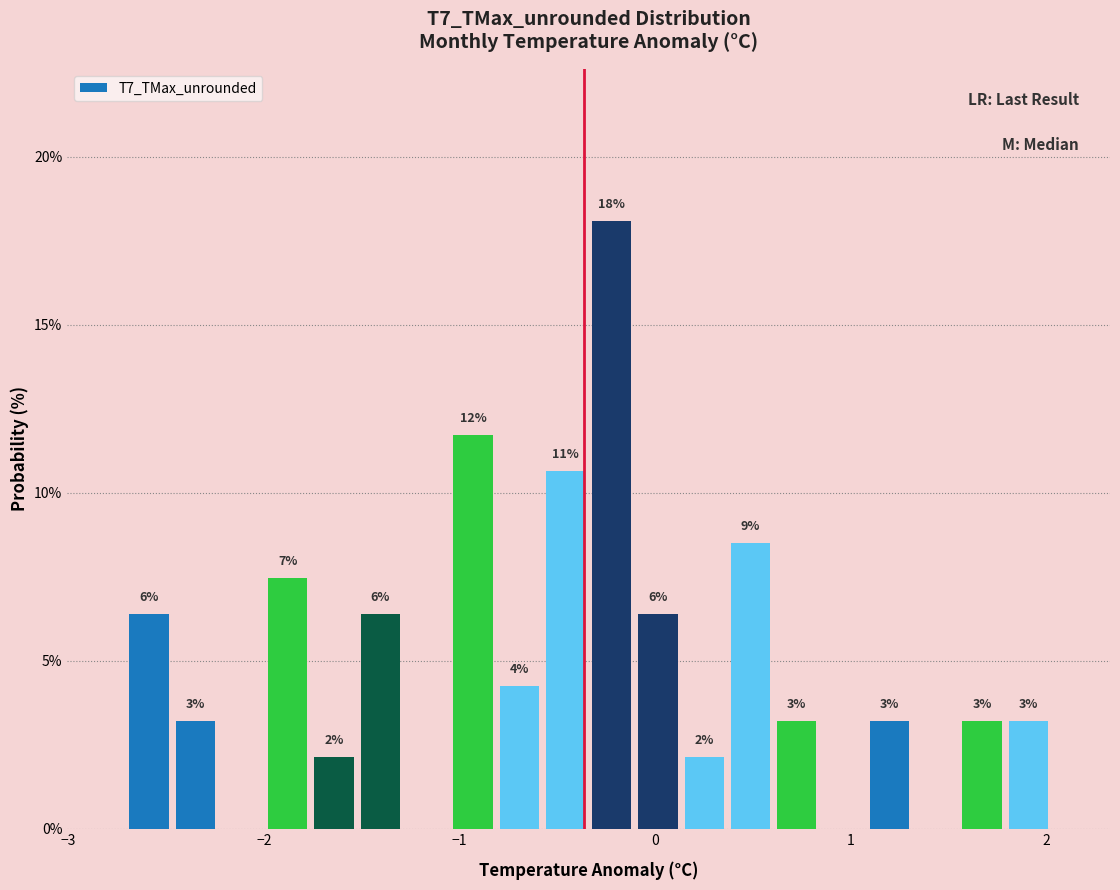

Around what value on the x-axis is the tallest bar? Give the approximate position of its centre, as read against the axis.

-0.2